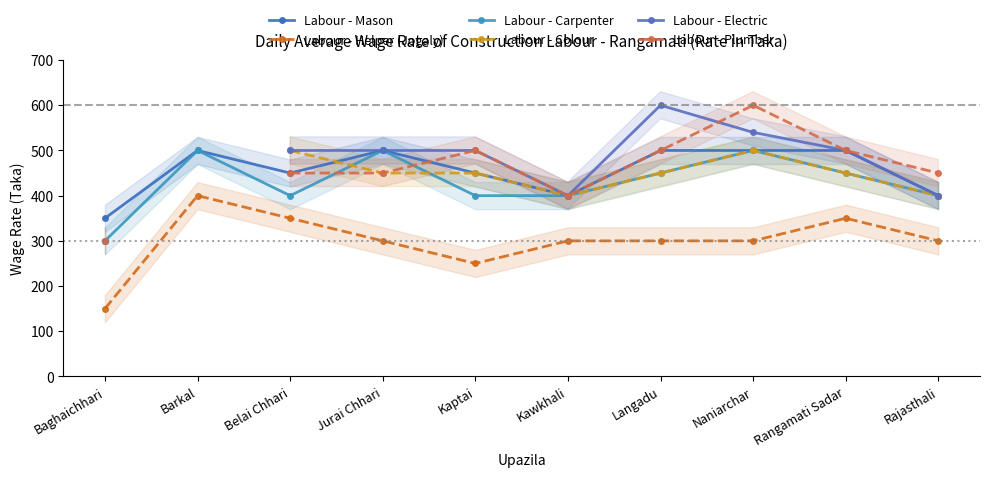

Count the Labour - Plumber values in the range 400 to 500.

7